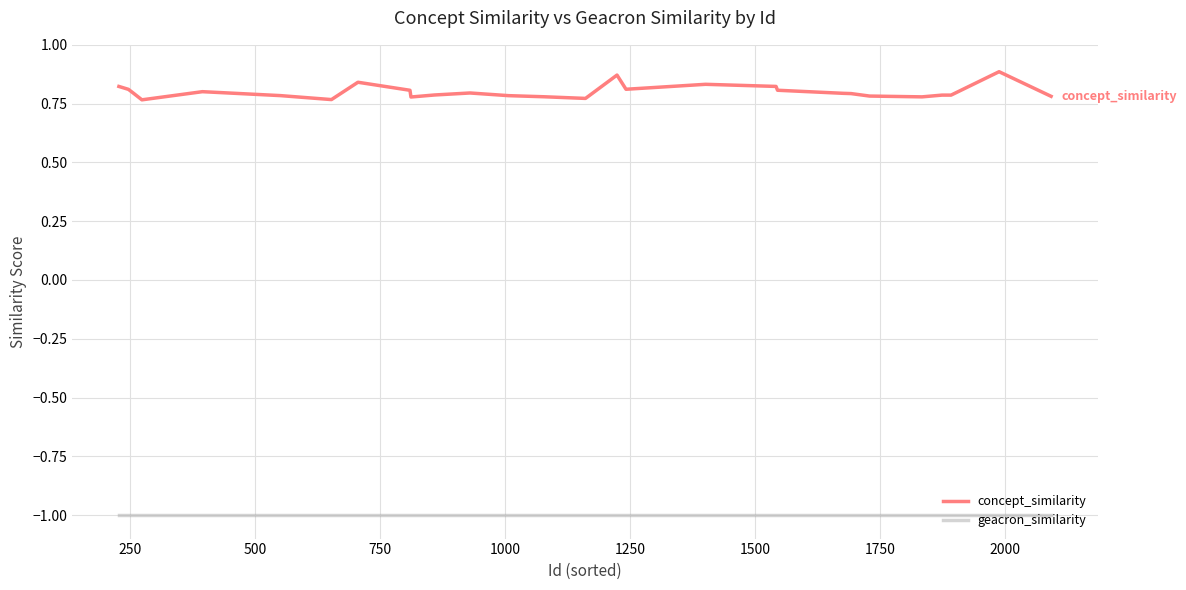

Rank the series by their average value, from highest to lowest.

concept_similarity, geacron_similarity